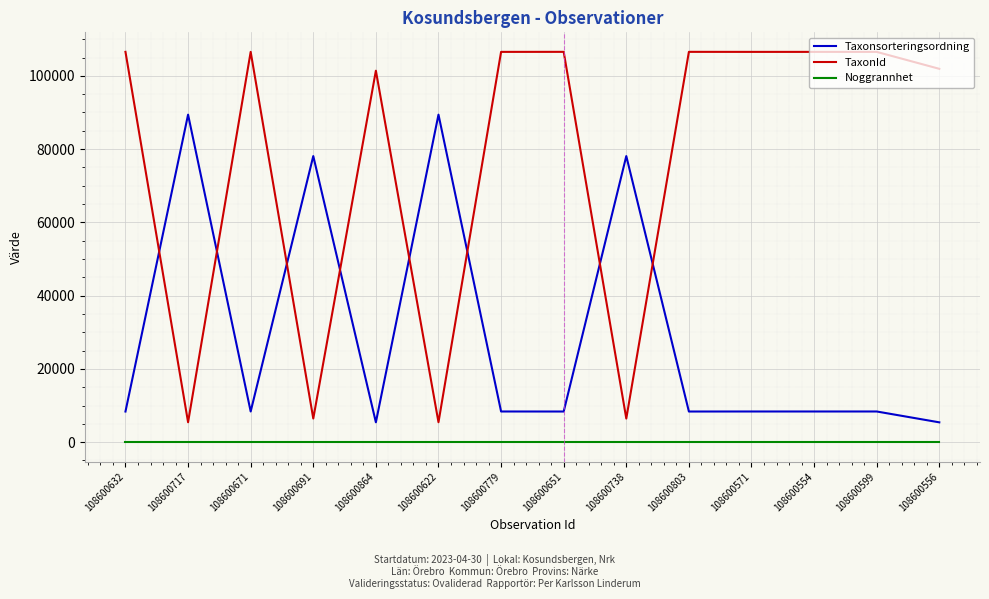

What are all the series names shown in the legend?

Taxonsorteringsordning, TaxonId, Noggrannhet